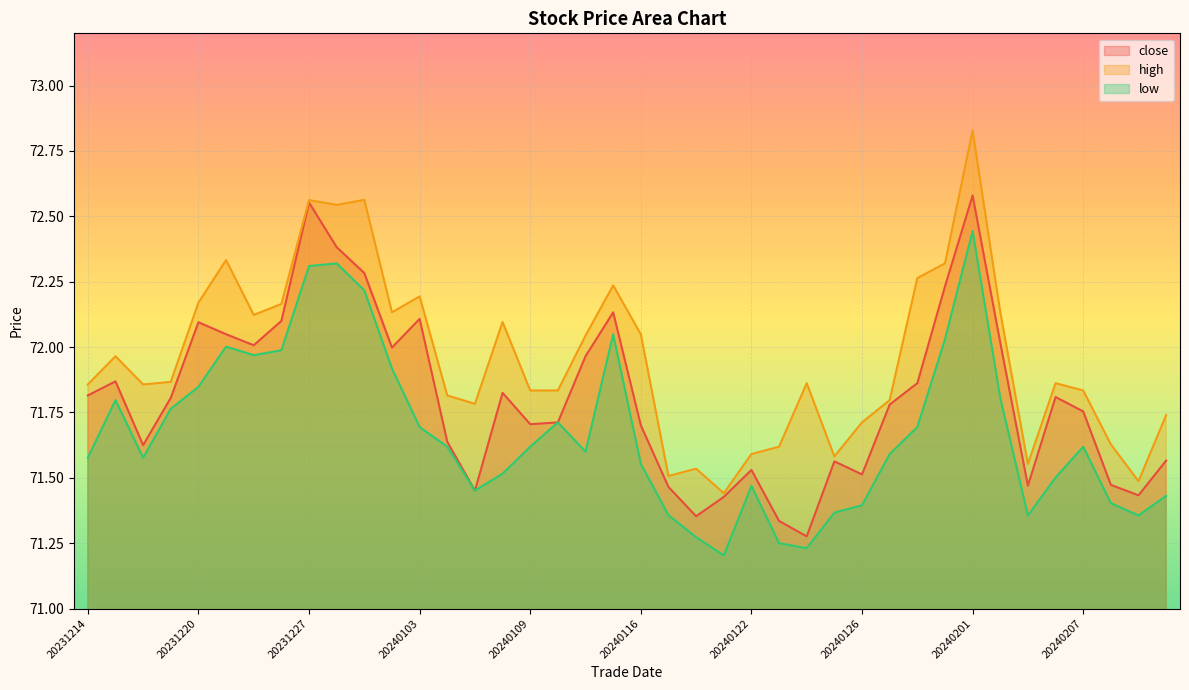

True or false: close and high cross at least once.

False